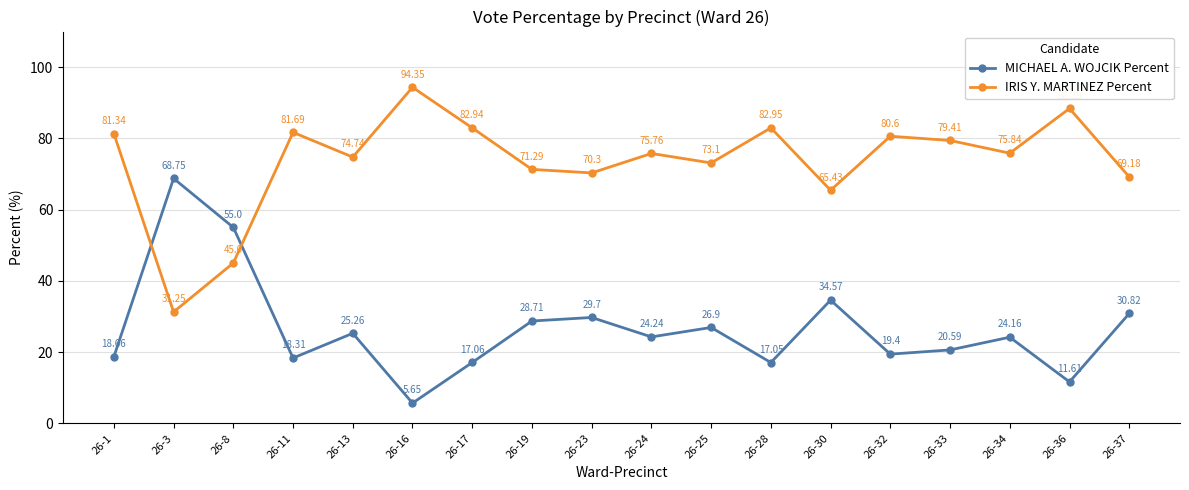

What is the difference between the MICHAEL A. WOJCIK Percent values at 26-23 and 26-32?

10.3